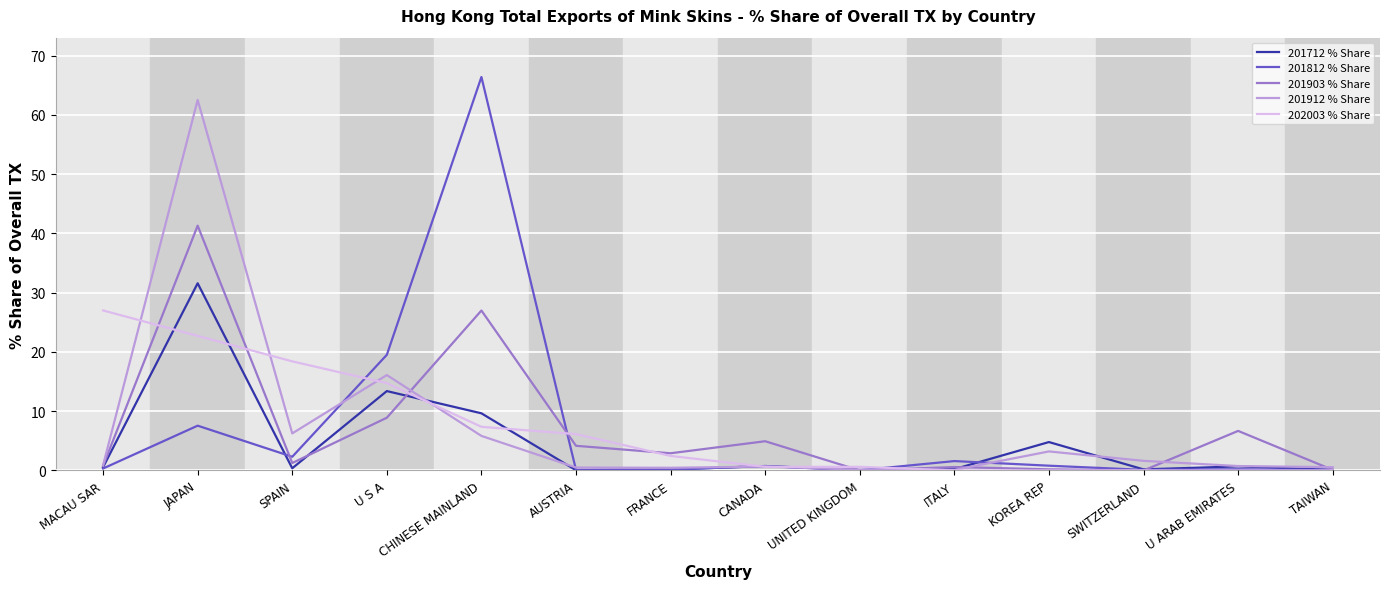

What is the difference between the maximum and minimum values in the 202003 % Share series?

27.0